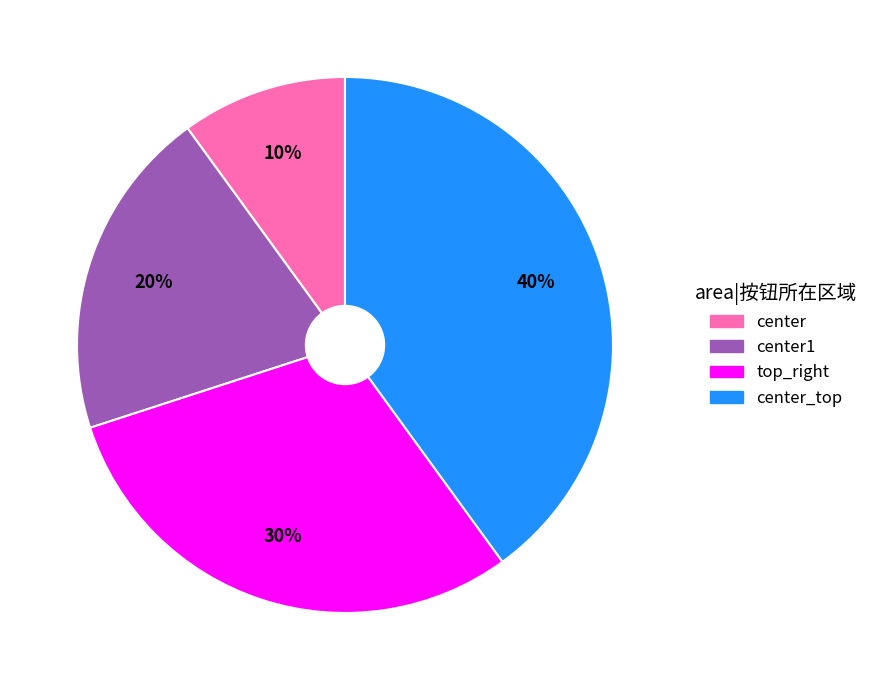

Count the number of slices in the pie.

4